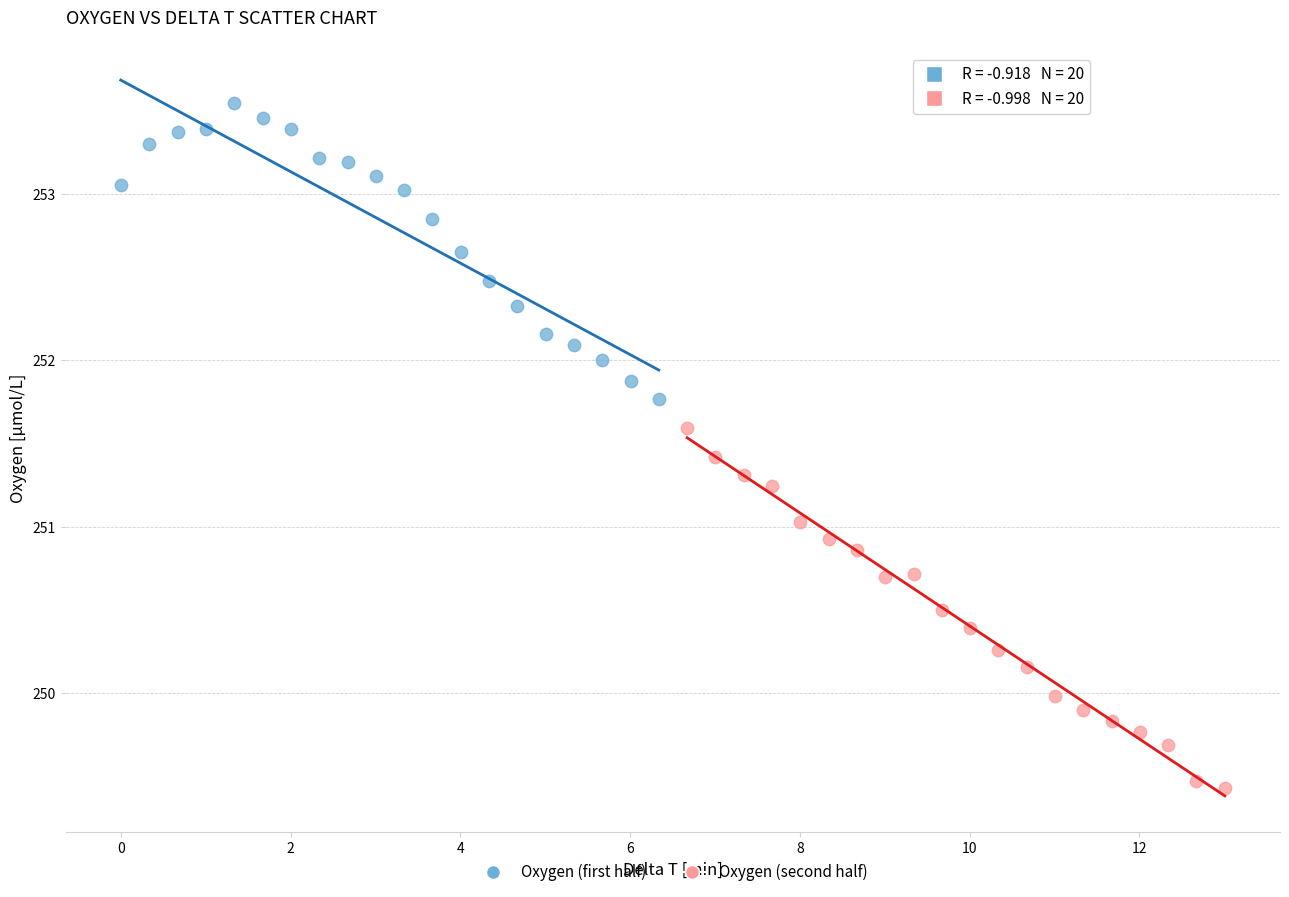

Which series reaches the maximum Y coordinate?

Oxygen (first half)